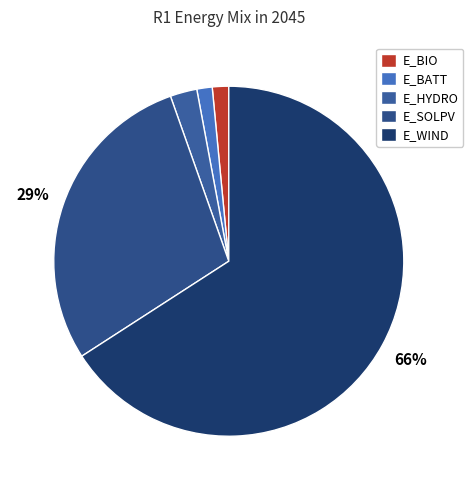

Does any single category account for the majority?

Yes